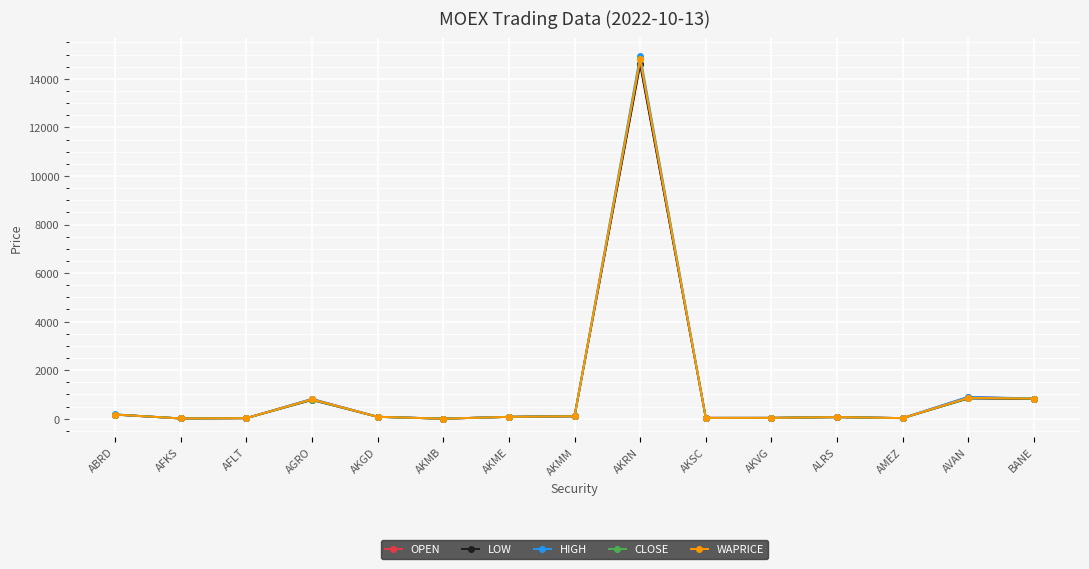

At how many categories does at least one series exceed 13628?

1